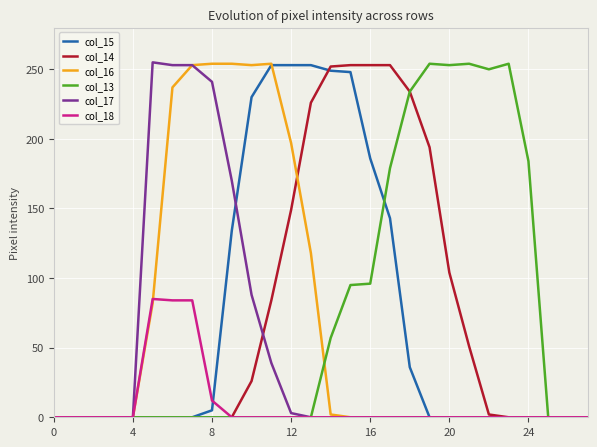

What is the greatest value displayed?

255